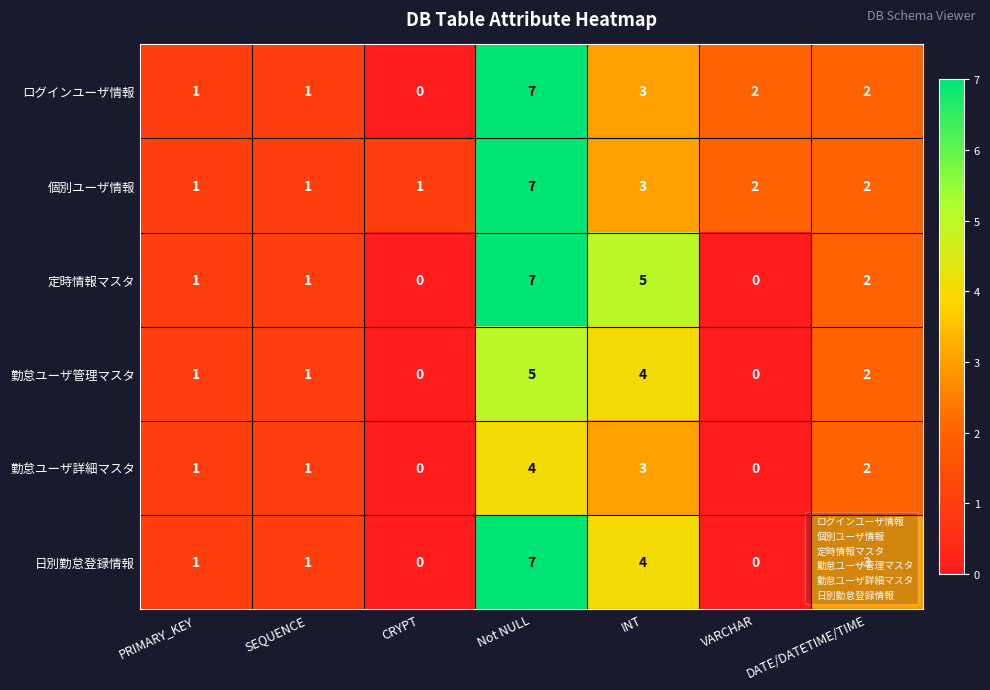

The 日別勤怠登録情報 series shows 5 at DATE/DATETIME/TIME. True or false?

False